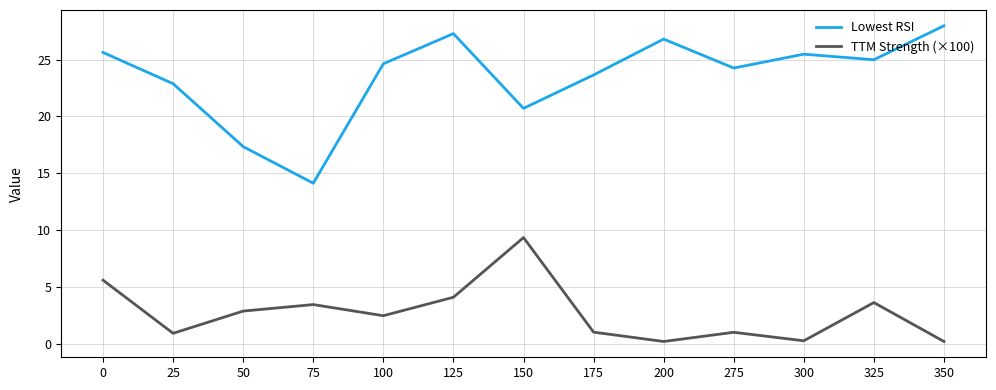

Which category has the lowest value in the Lowest RSI series?

75